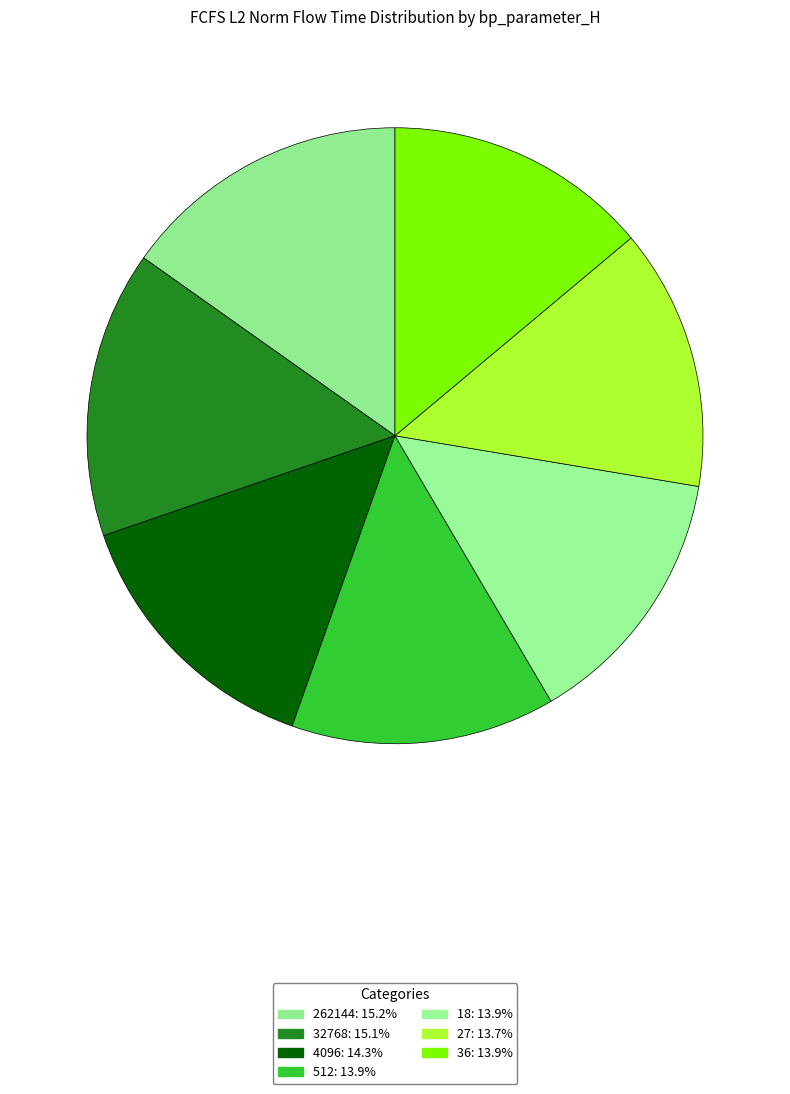

Count the number of slices in the pie.

7